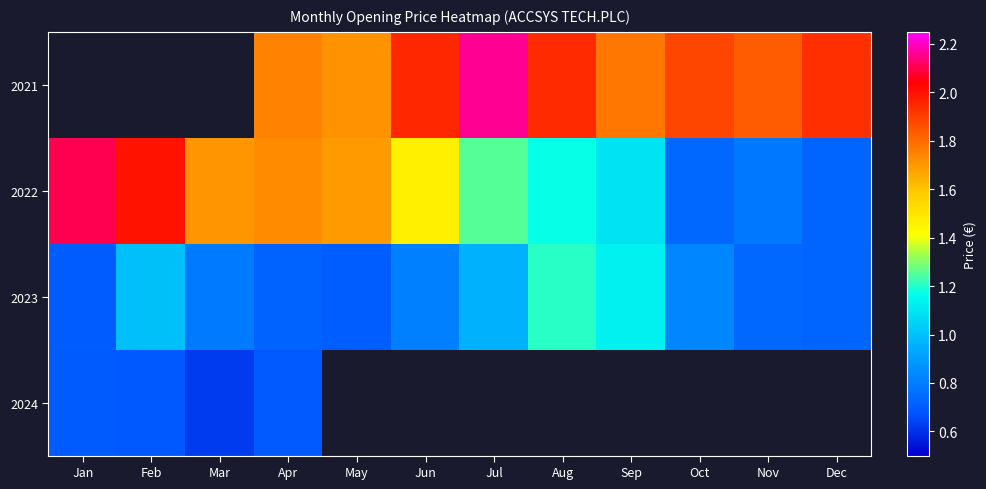

Which label corresponds to the largest value in the chart?

Jul